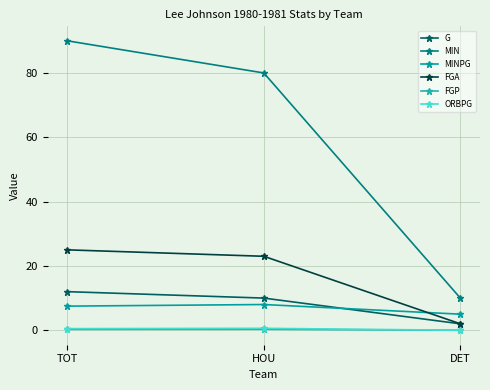

How many distinct data groups are displayed?

6